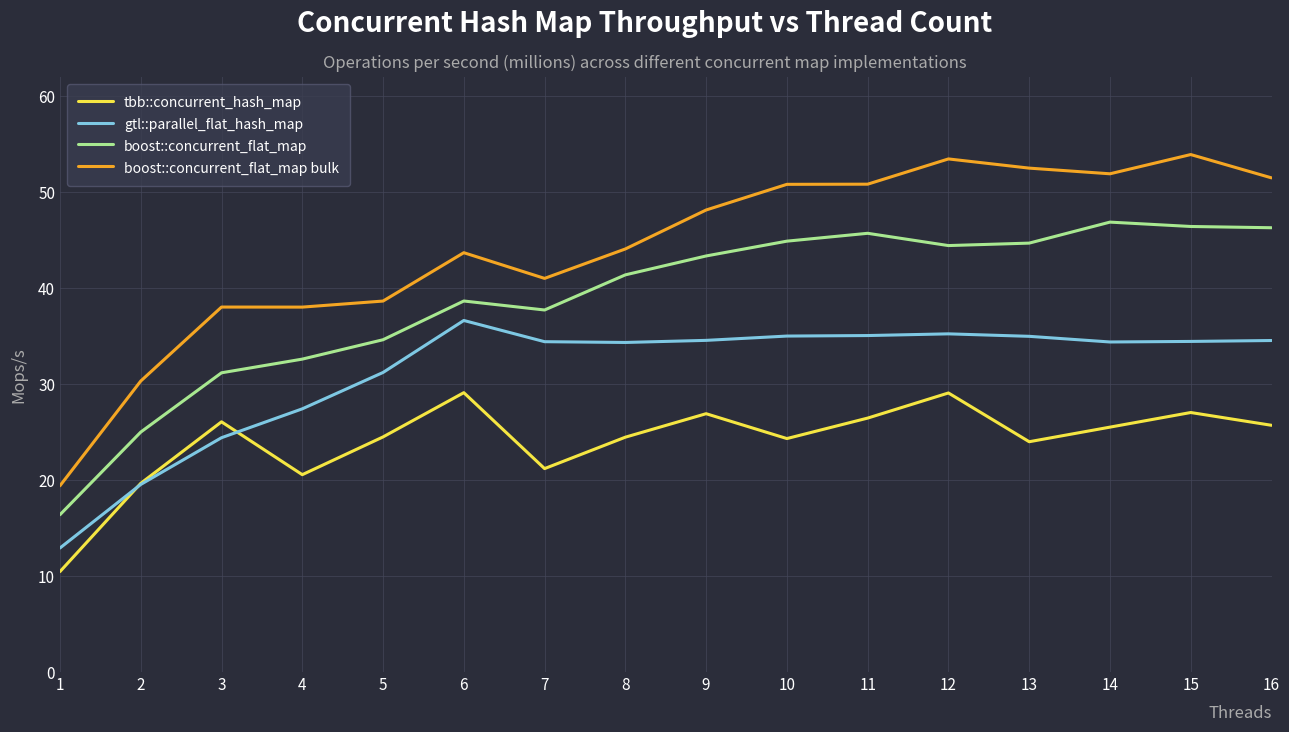

What is the total value across all series at 11?

158.1